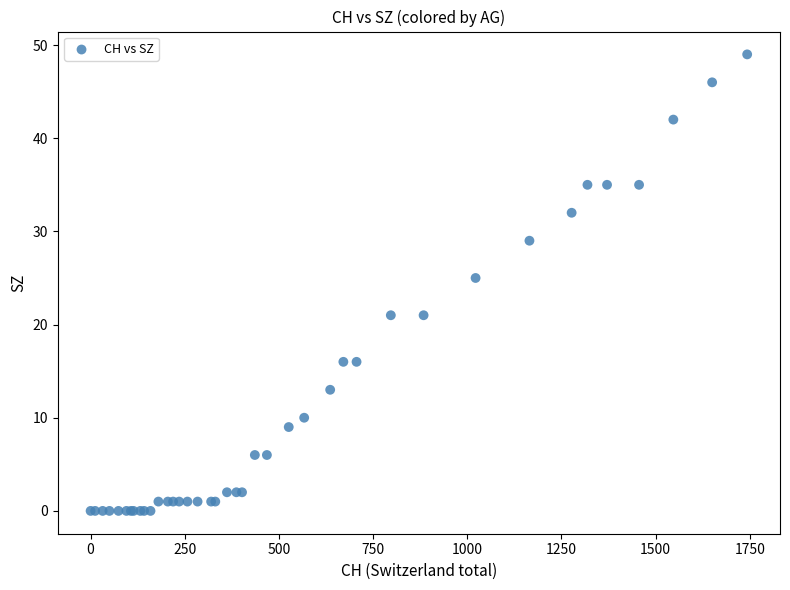

What Y value in the scatter plot is closest to 24?

25